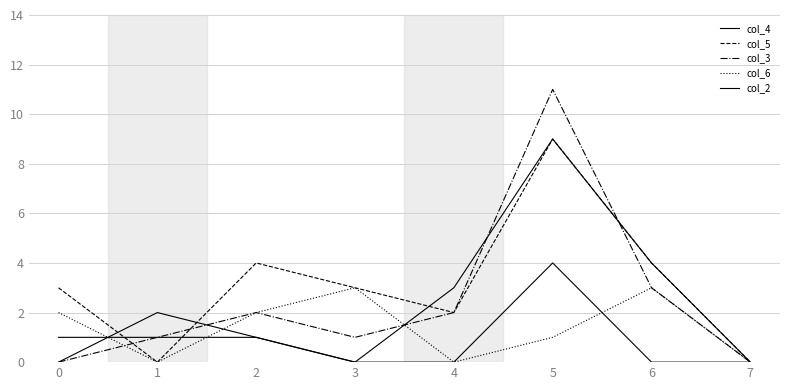

What is the maximum value for col_5?

9